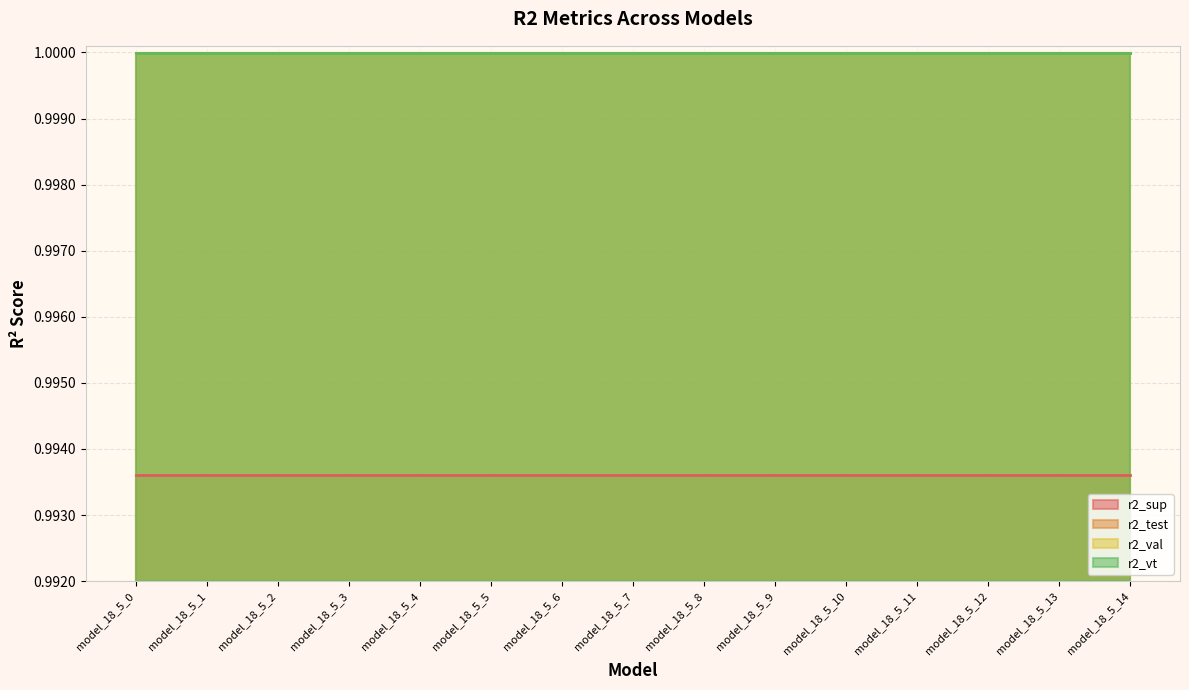

Where is r2_sup nearest to the value 0?

model_18_5_0